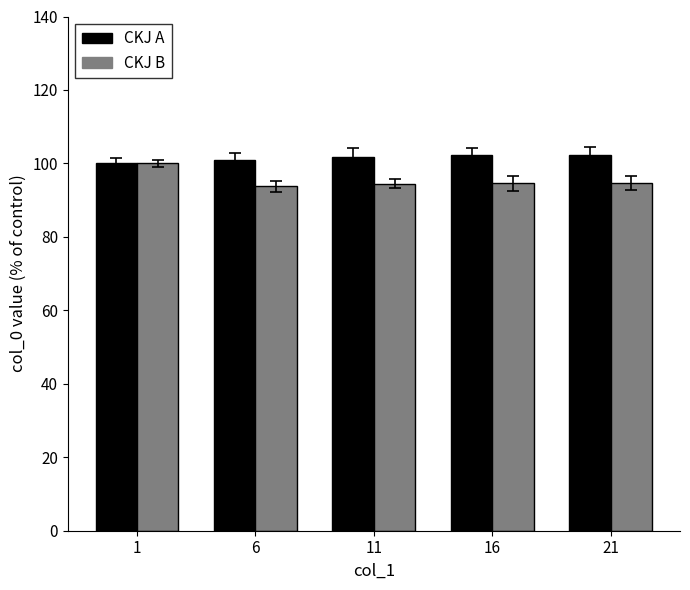

At which label does CKJ B first exceed 94?

1